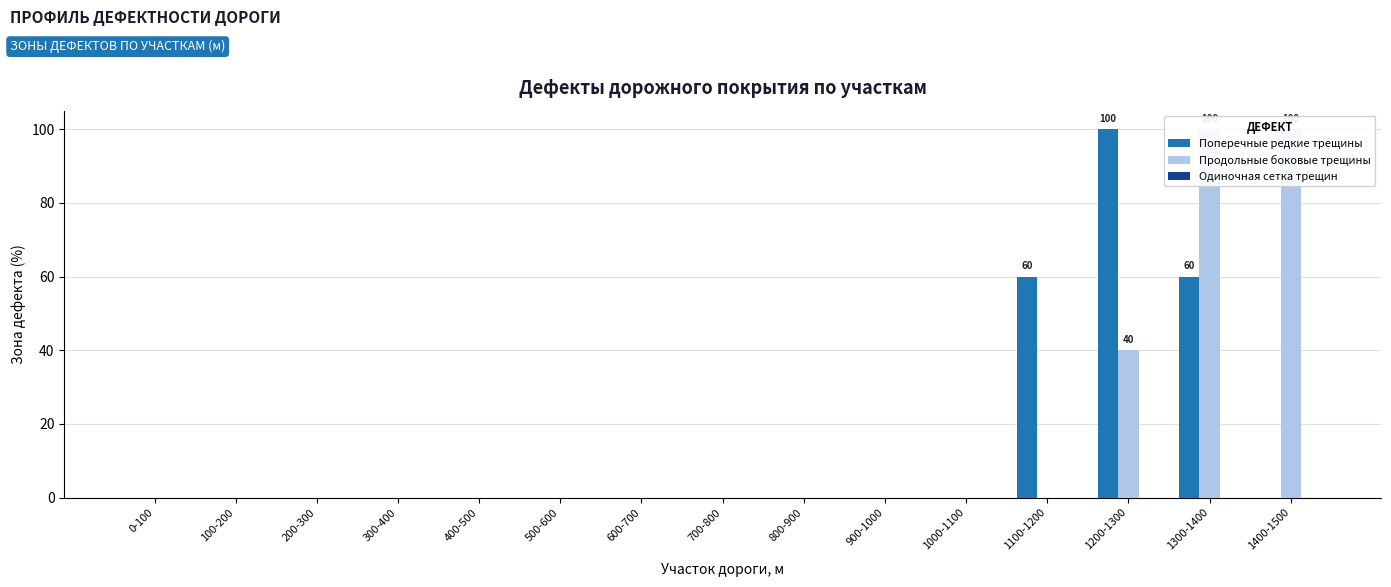

At how many categories does at least one series exceed 87?

3